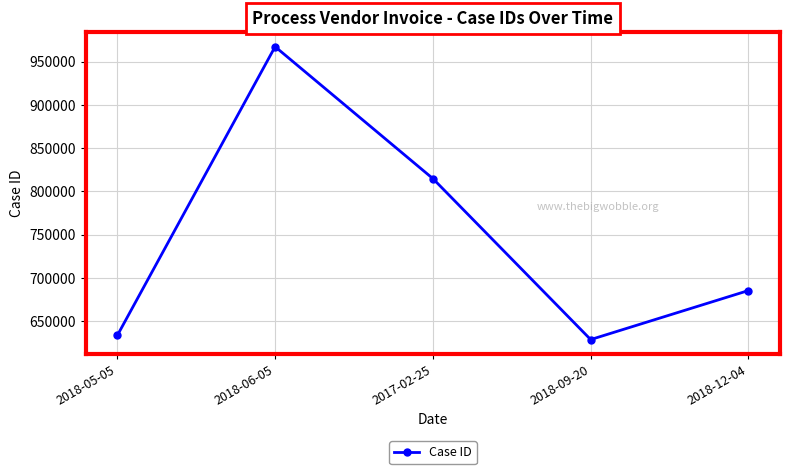

Does the chart have visible grid lines?

Yes